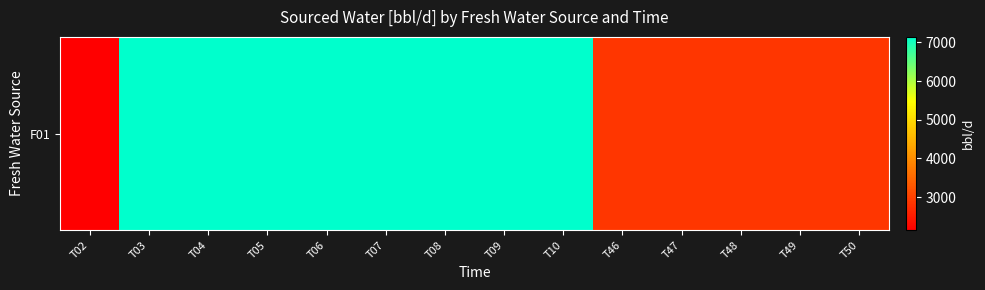

The chart shows a value of 1509.2 at T46. True or false?

False